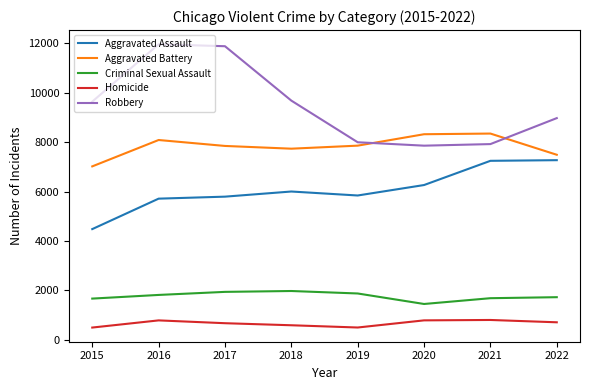

True or false: Aggravated Battery and Criminal Sexual Assault intersect in this chart.

False